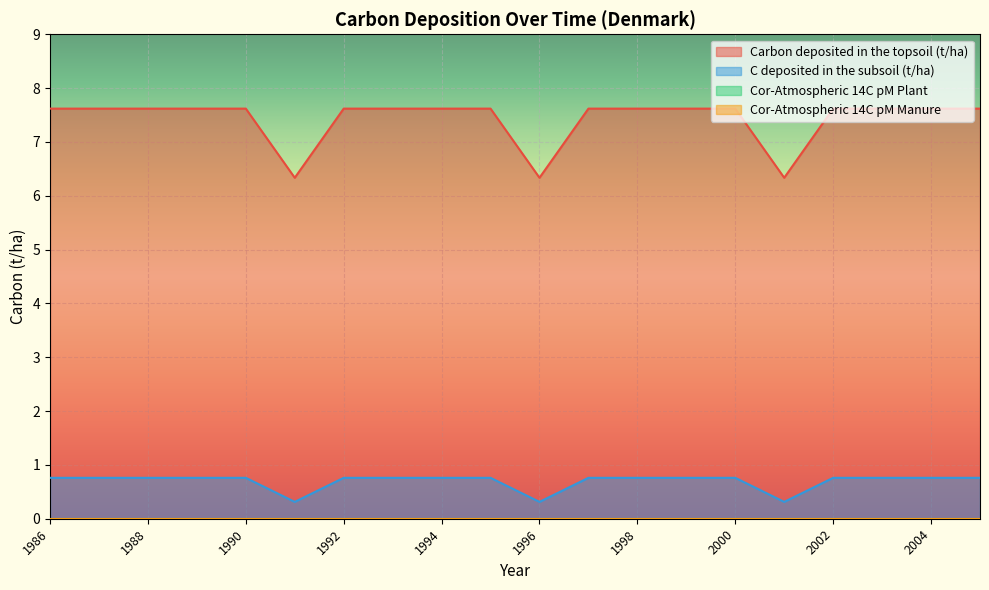

Is the value of C deposited in the subsoil (t/ha) at 1992 greater than the value of Carbon deposited in the topsoil (t/ha) at 2002?

No